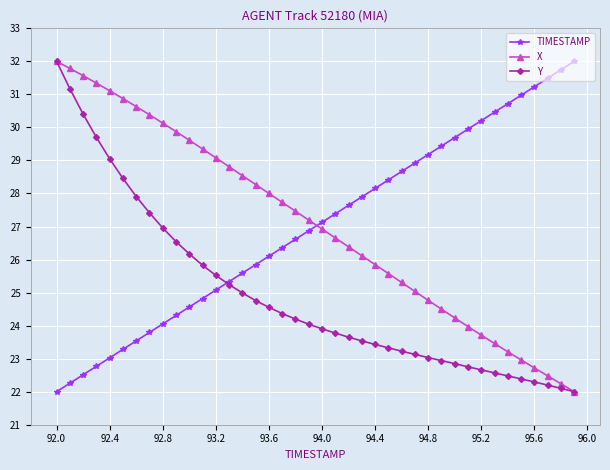

What are all the series names shown in the legend?

TIMESTAMP, X, Y